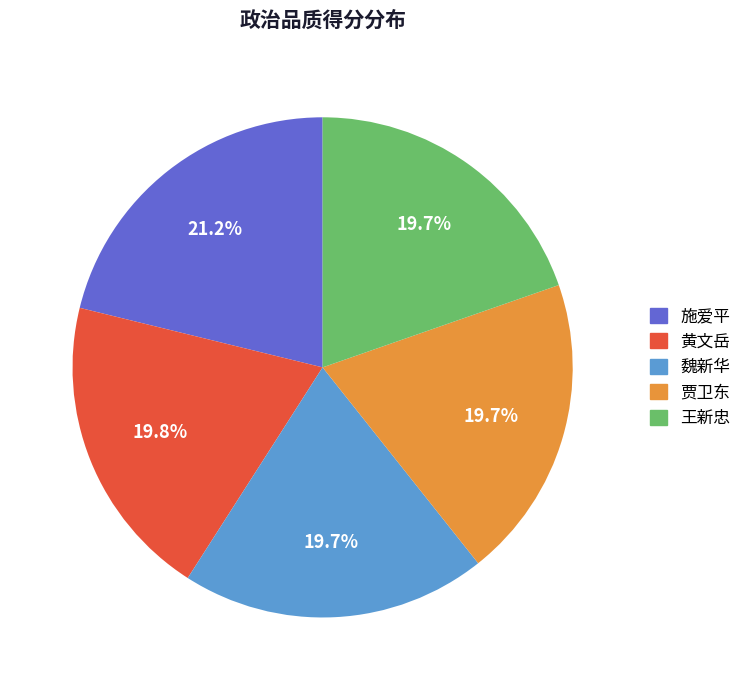

Approximately how many times larger is the value at 王新忠 compared to 黄文岳?

1.0